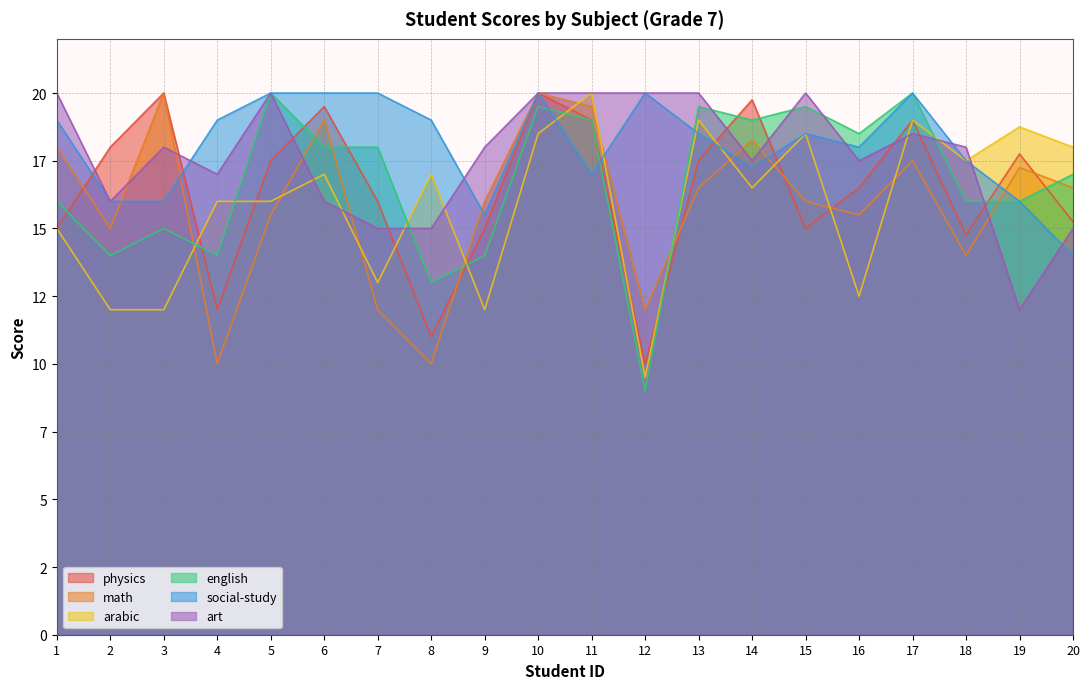

In english, how many points are lower than both neighbors (excluding endpoints)?

6